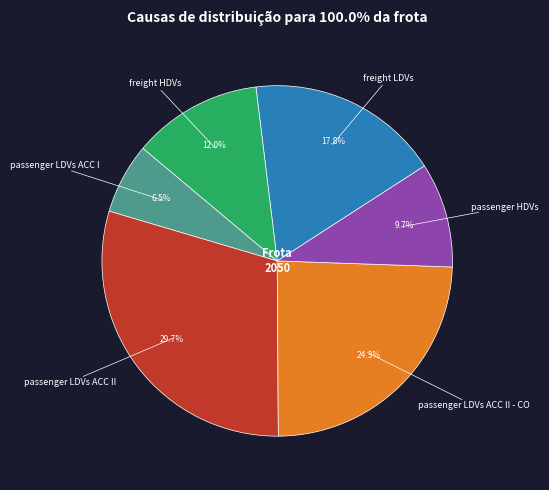

Is there any slice that represents more than half of the pie?

No